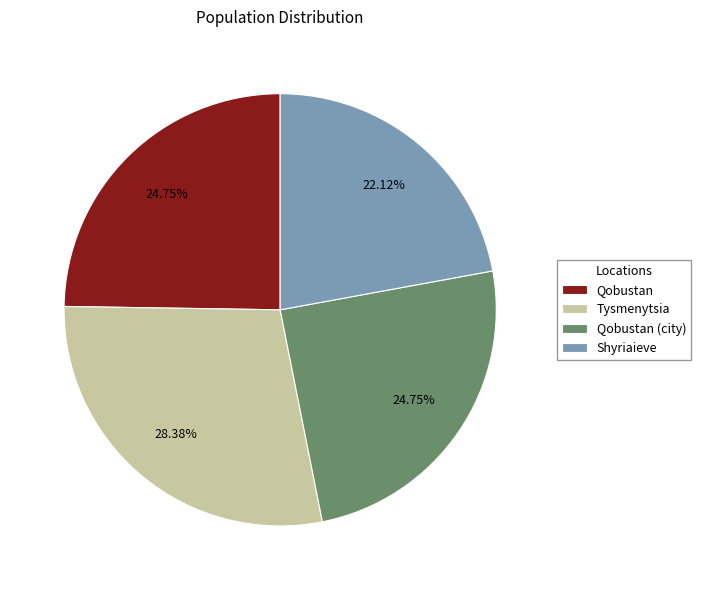

Combined, what portion of the pie is Qobustan and Qobustan (city)?

49.5%